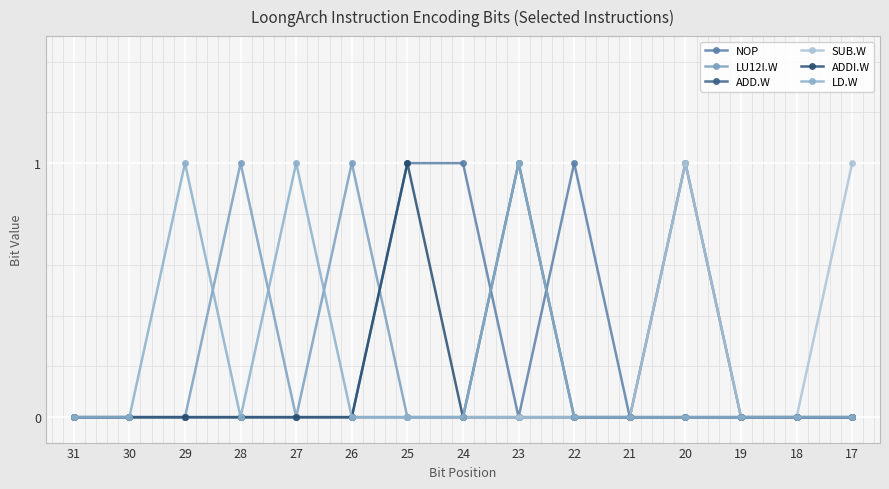

How many lines are shown in the chart?

6